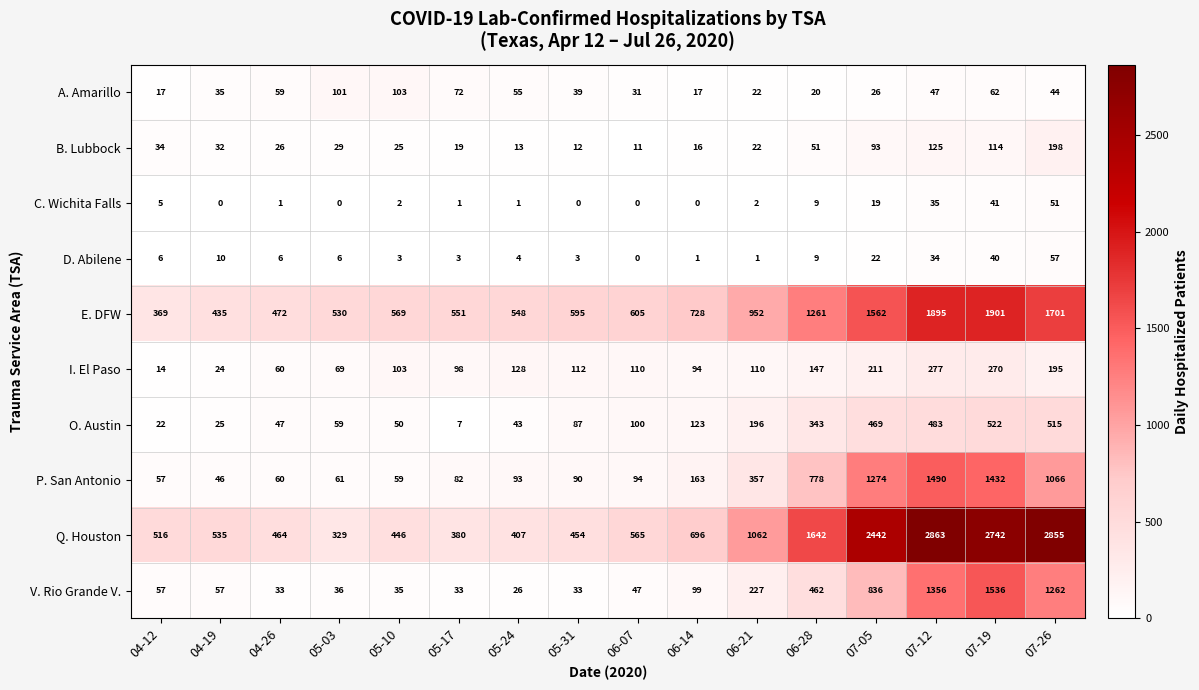

Is the value of V. Rio Grande V. at 04-12 greater than the value of P. San Antonio at 05-17?

No